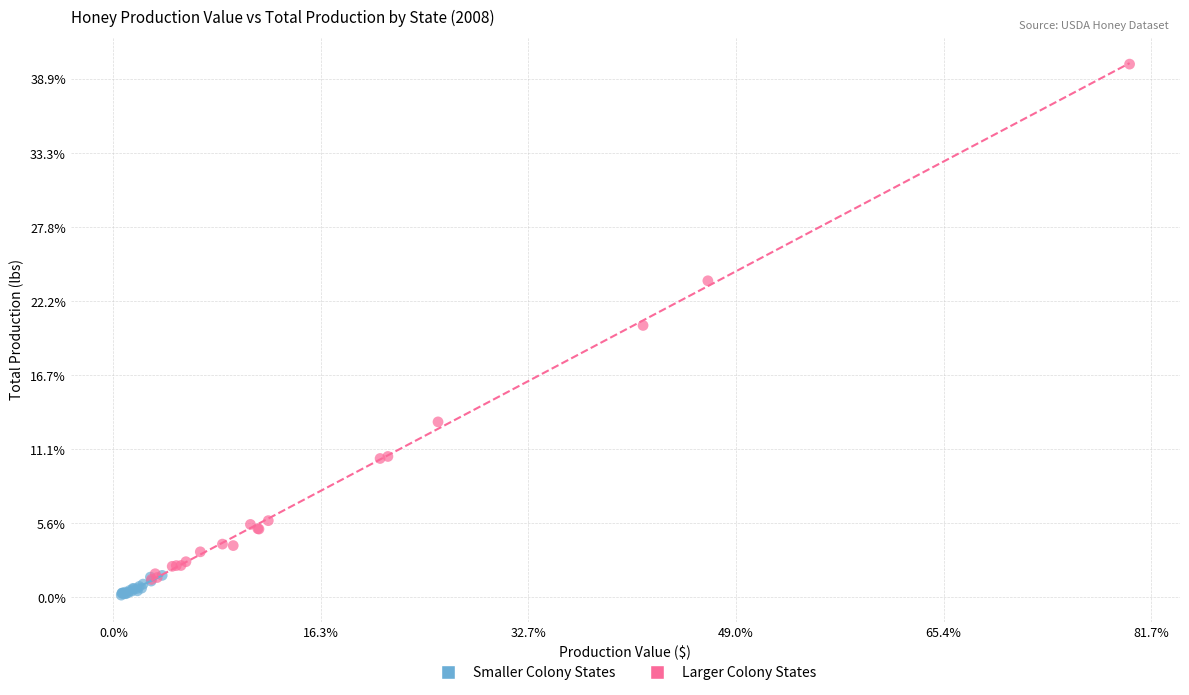

Which series has the largest Y range (max minus min)?

Larger Colony States